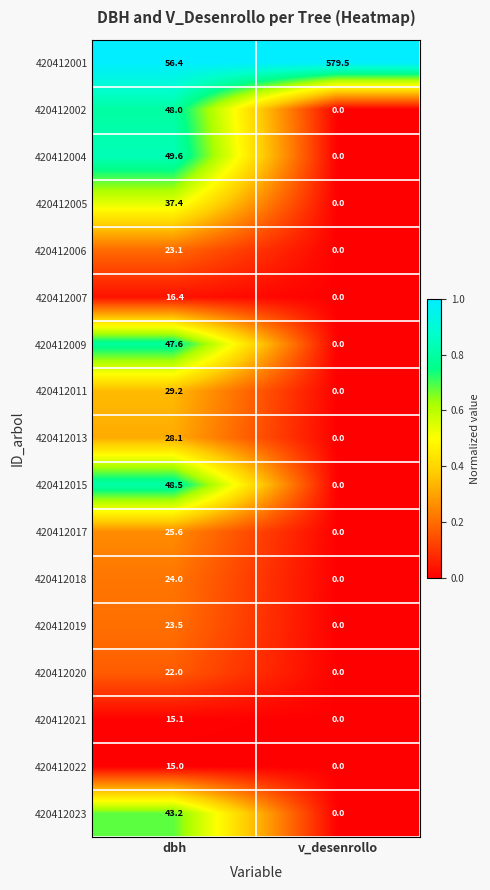

Rank the series at dbh from lowest to highest value.

420412022, 420412021, 420412007, 420412020, 420412006, 420412019, 420412018, 420412017, 420412013, 420412011, 420412005, 420412023, 420412009, 420412002, 420412015, 420412004, 420412001